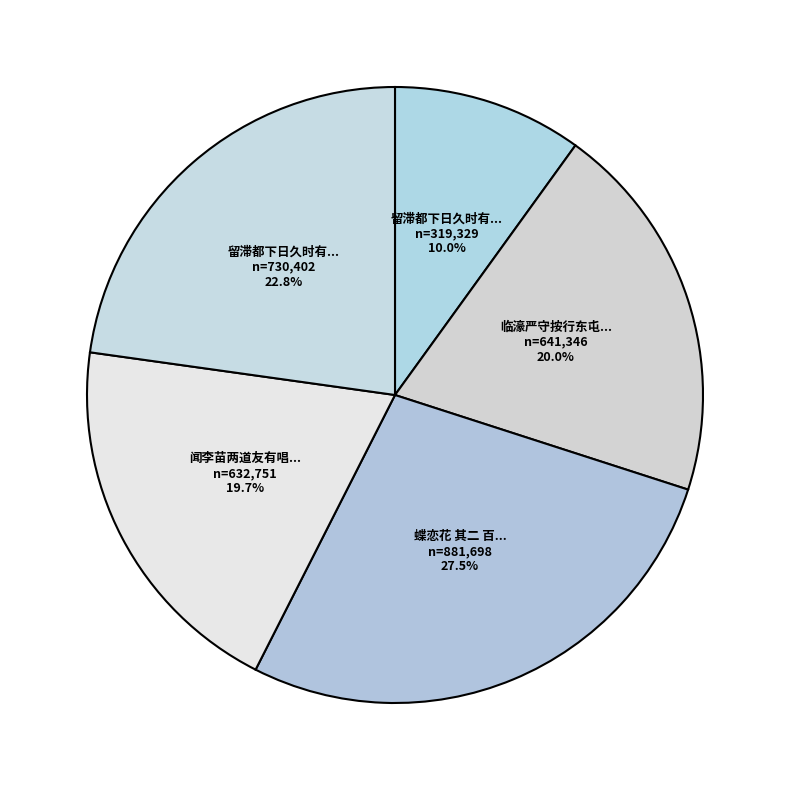

Which category has the smallest portion of the pie?

留滞都下日久时有唱酬